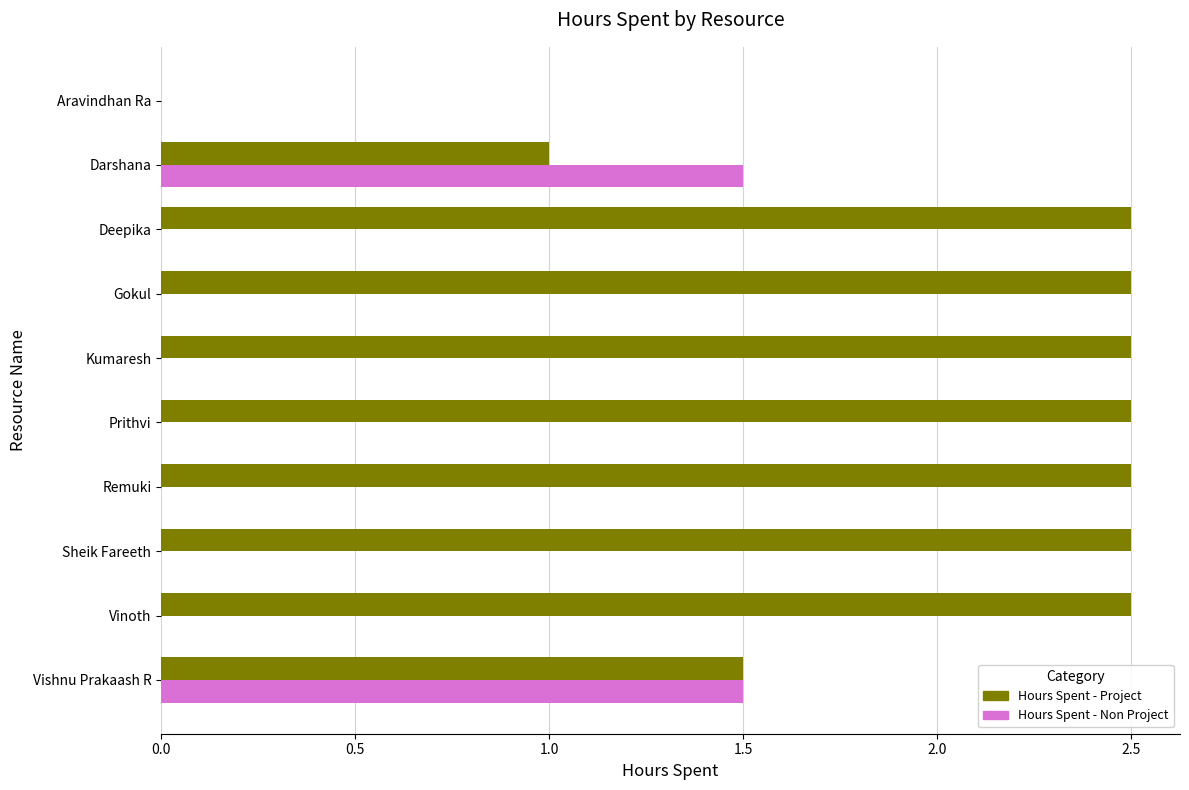

The Hours Spent - Non Project series shows 0.6 at Vishnu Prakaash R. True or false?

False